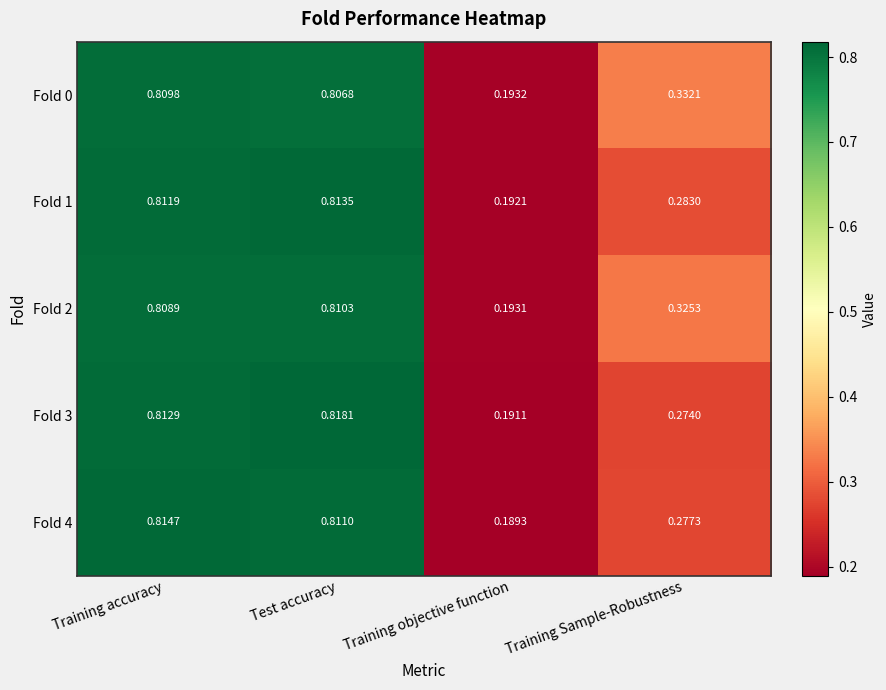

At which label is Fold 2 closest to 0?

Training objective function